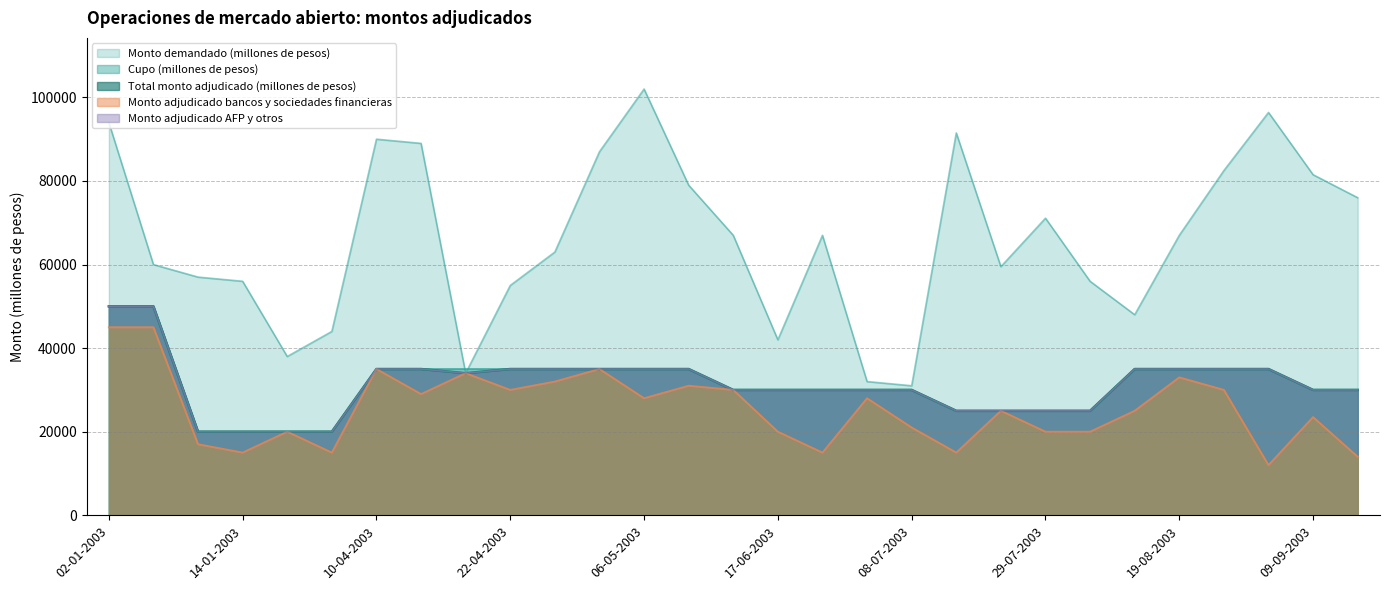

What is the minimum value for Monto demandado (millones de pesos)?

31000